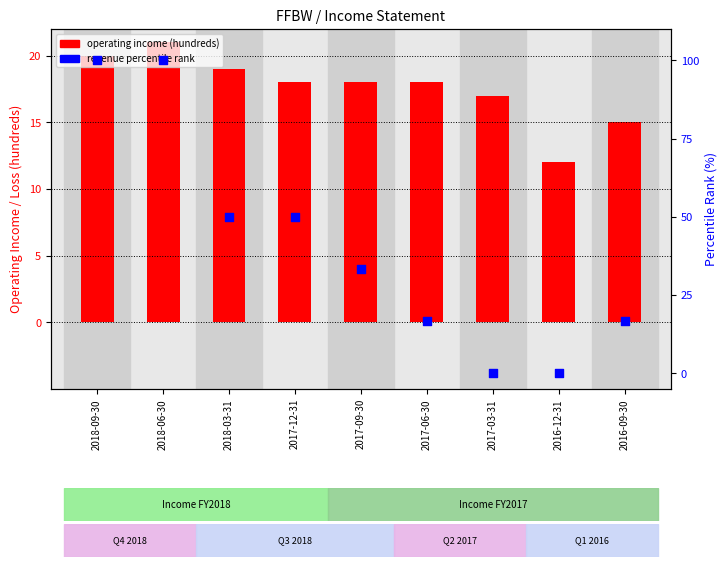

Is the value of operating income (hundreds) at 2017-06-30 greater than the value of revenue percentile rank at 2017-03-31?

Yes